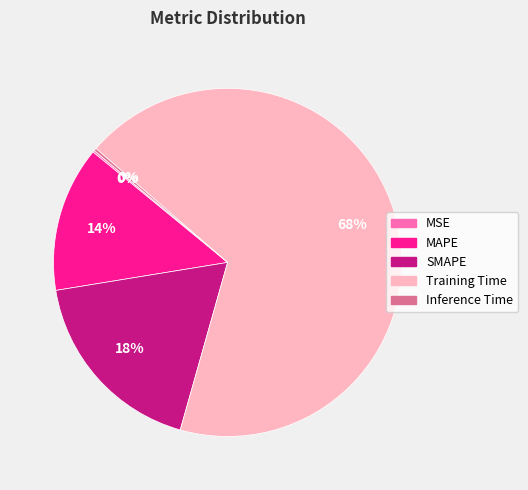

Does Training Time account for over 50% of the chart?

Yes